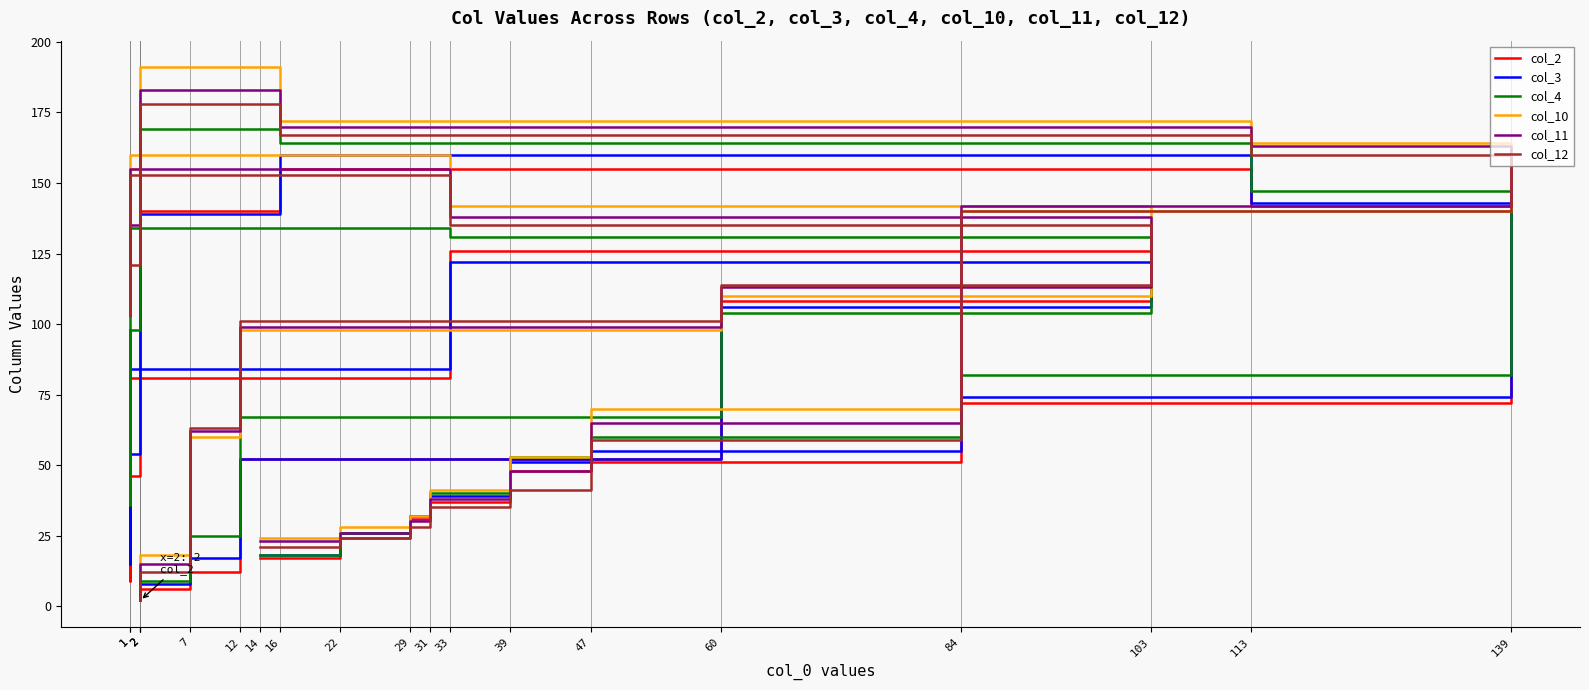

What is the sum of all col_4 values?

1401